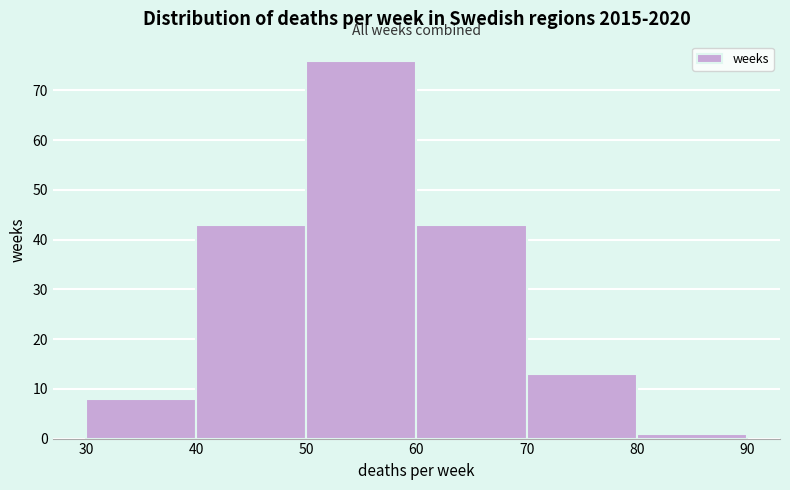

How tall is the bar that spans 80 to 90 on the x-axis? The values are not printed on the chart, so give them approximately, as read against the axis.

1